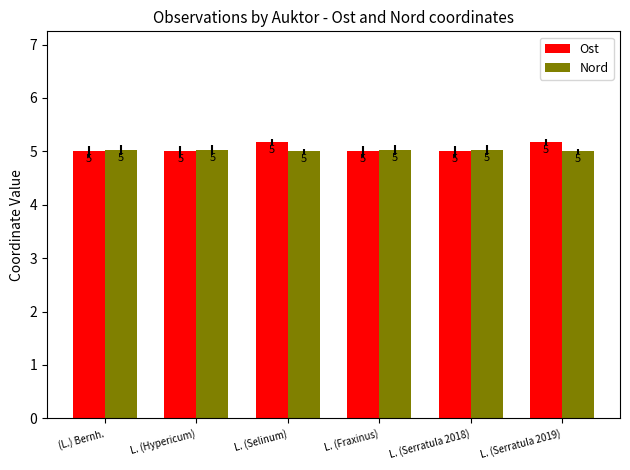

What is the difference between the second highest and minimum values in the Ost series?

0.2